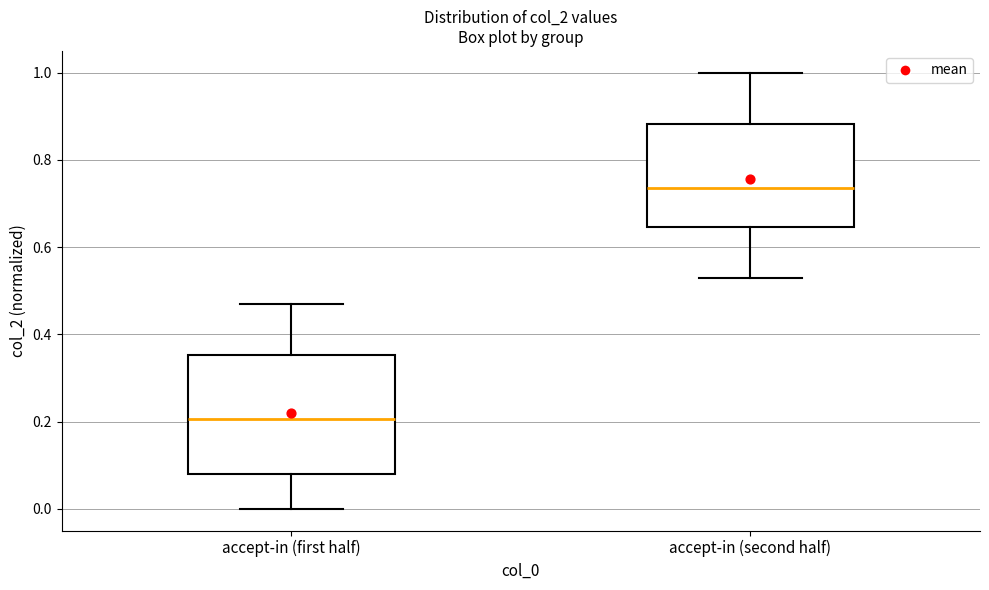

Where does the lower whisker of the box for accept-in (first half) end on the y-axis? The values are not printed on the chart, so give them approximately, as read against the axis.

0.00